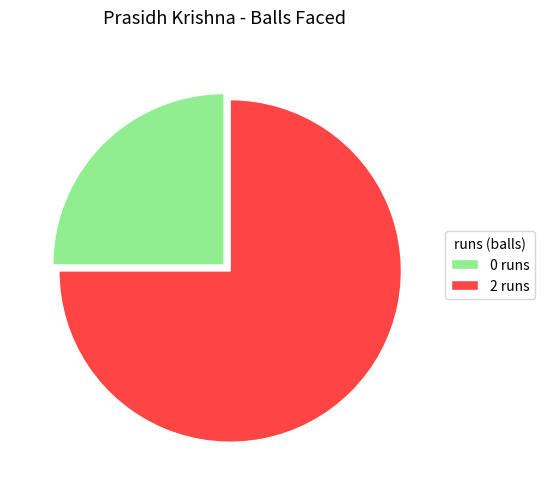

Which category accounts for the majority?

2 runs